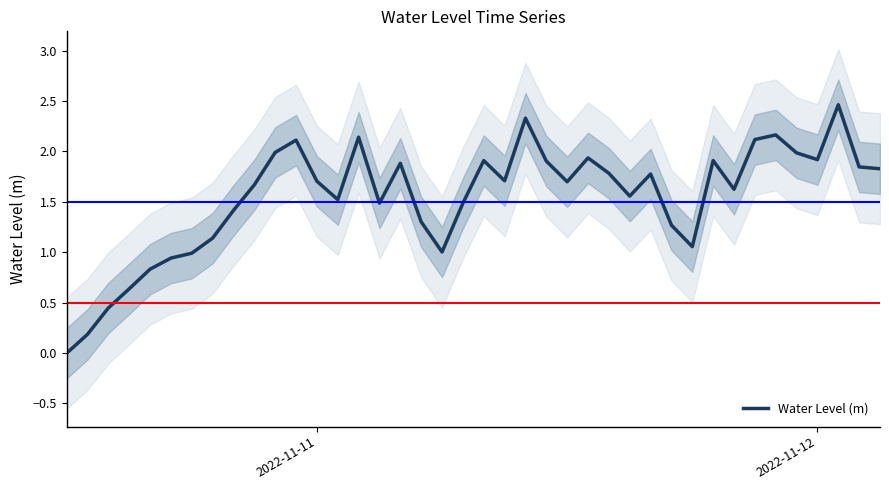

What is the highest value of the Water Level (m) series?

2.5